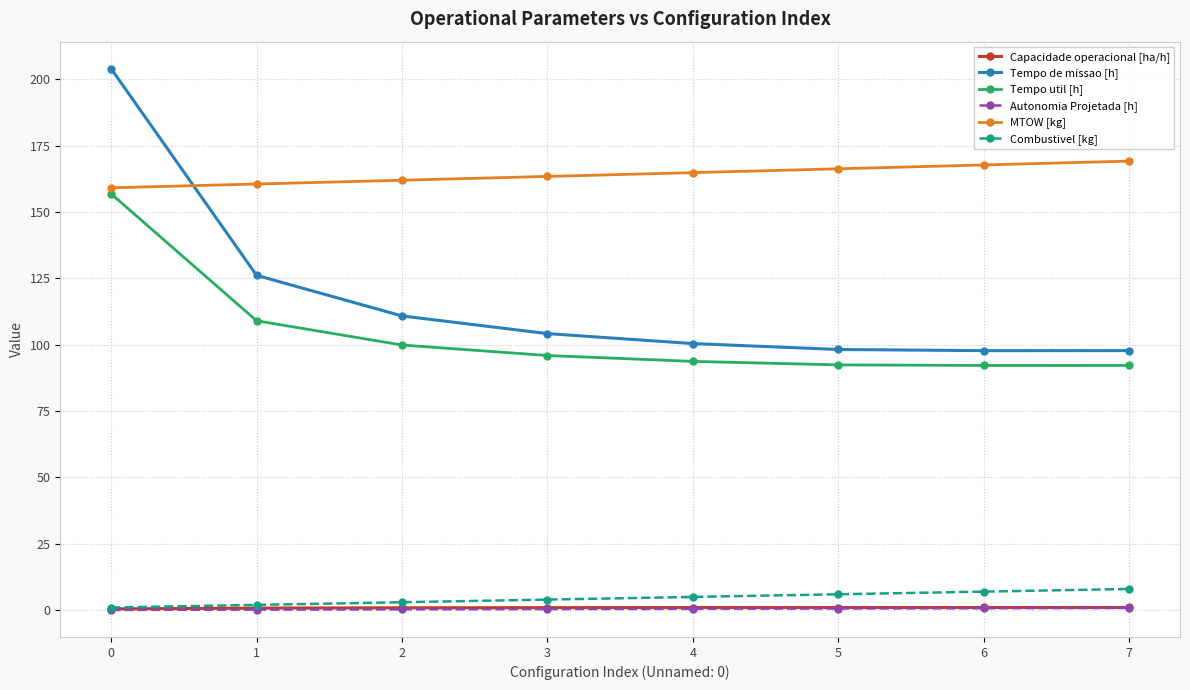

True or false: Capacidade operacional [ha/h] and Tempo util [h] intersect in this chart.

False